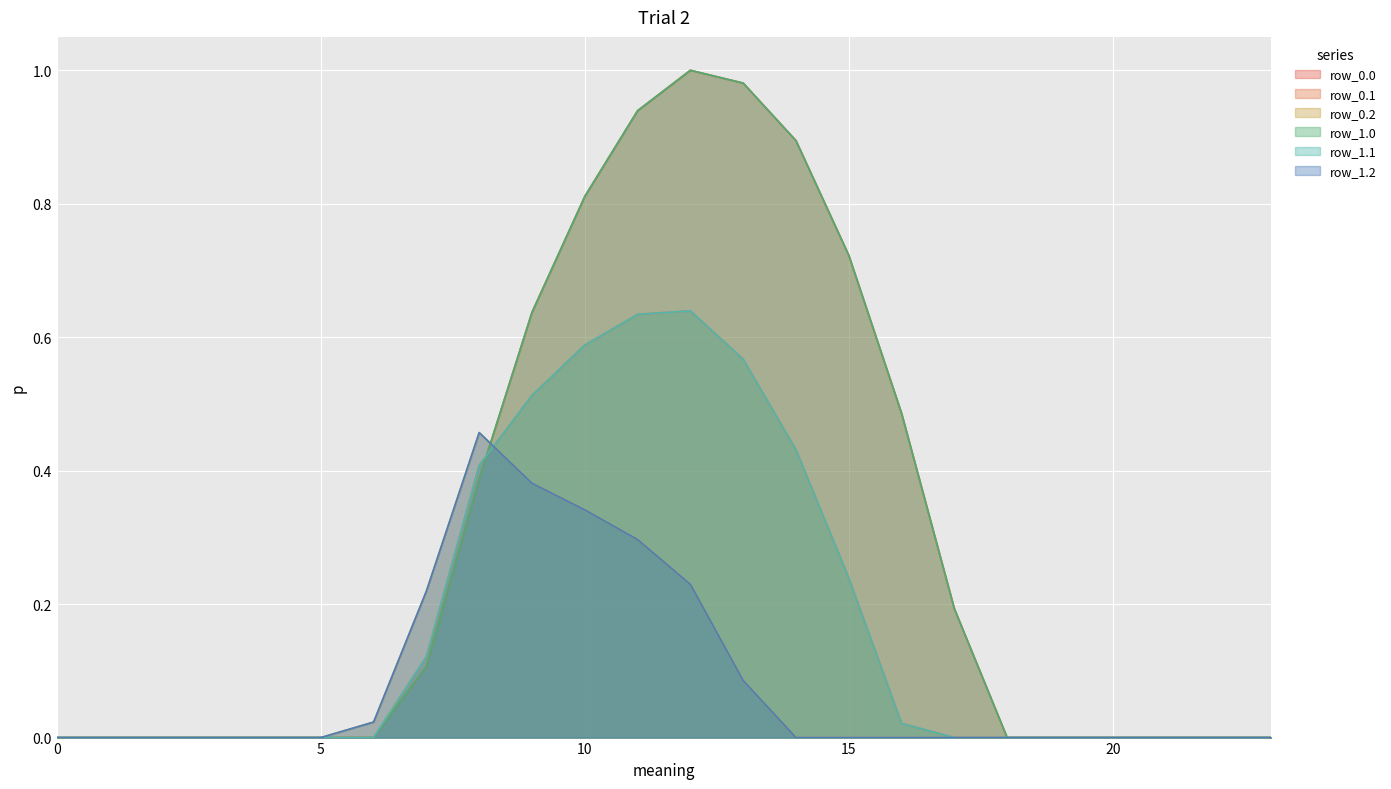

True or false: row_0.1 has a value of 0.0 at 21.

True